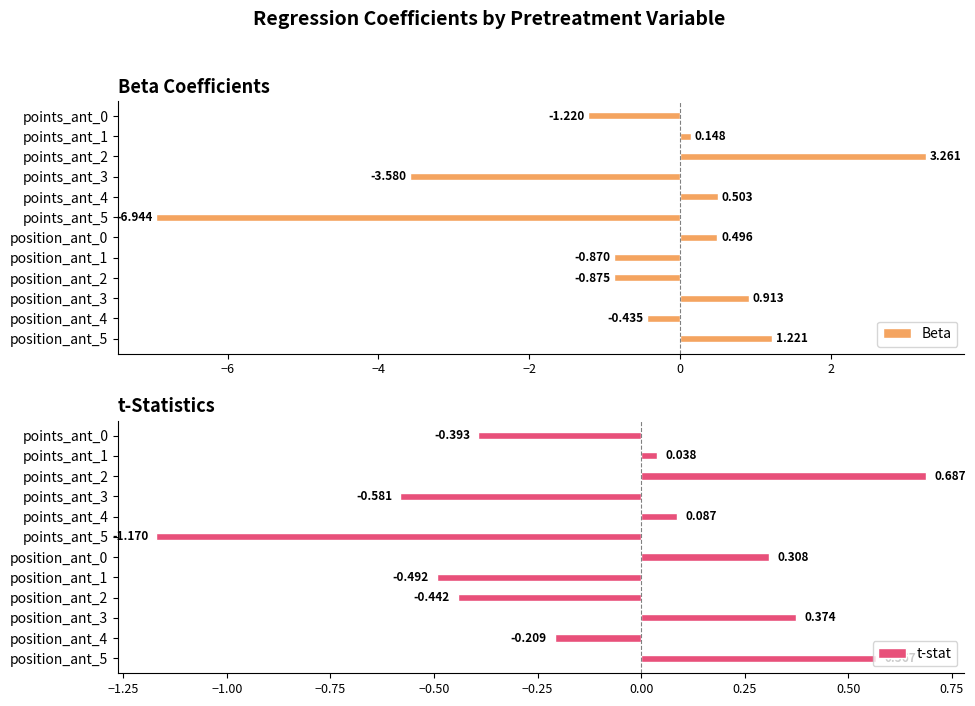

How many values in the t-stat series exceed 0?

6